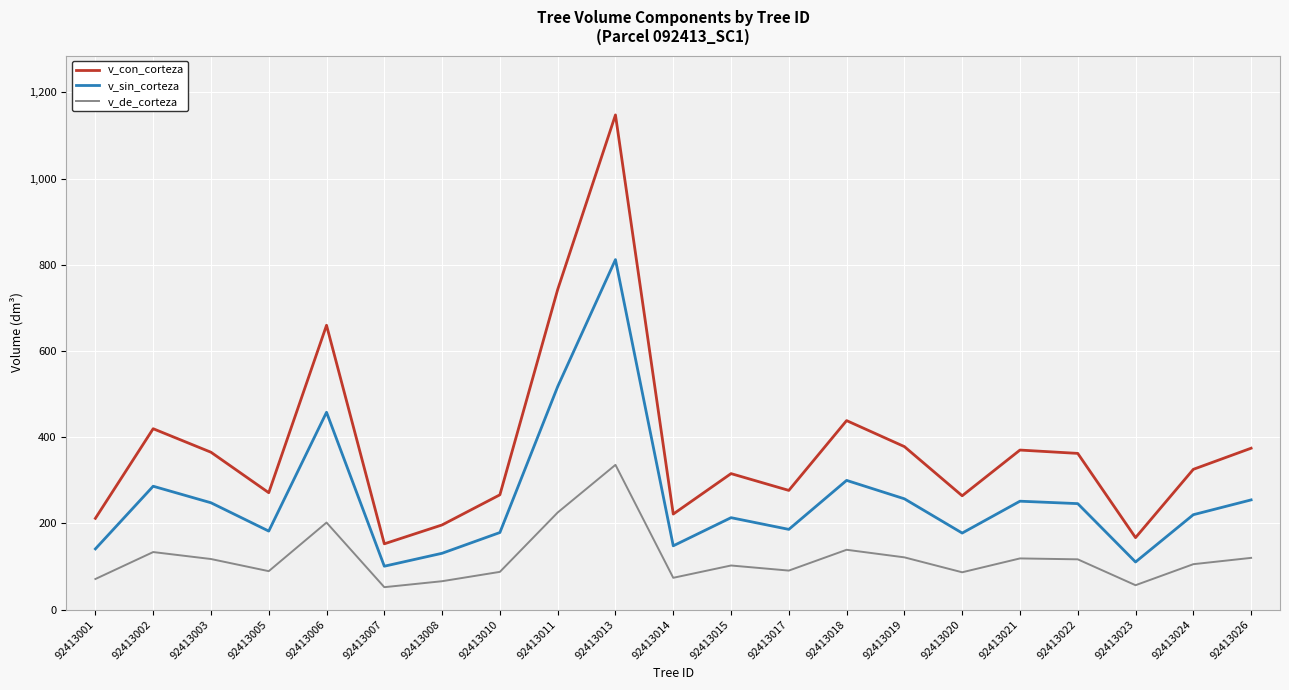

At which category is the sum across all series the highest?

92413013